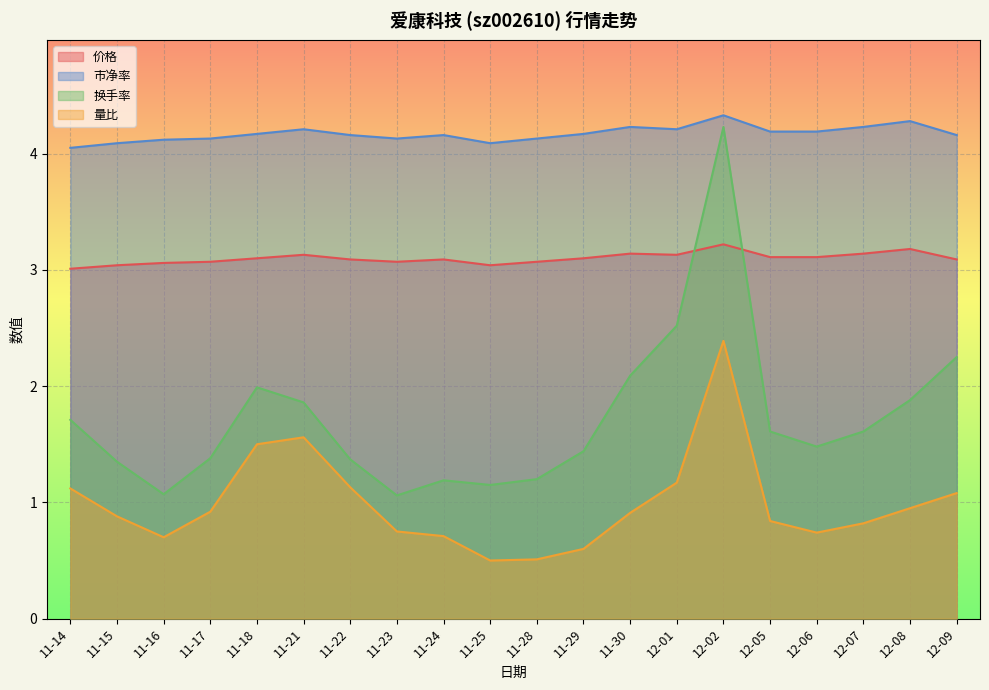

What is the sum of the 换手率 values at 11-29 and 11-25?

2.6